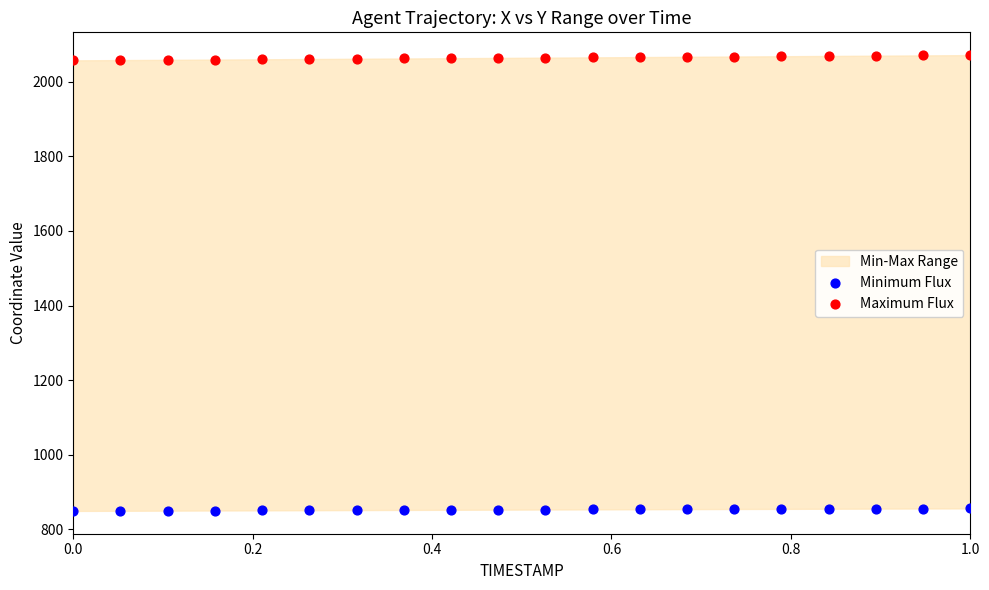

Which series reaches the minimum Y coordinate?

Minimum Flux